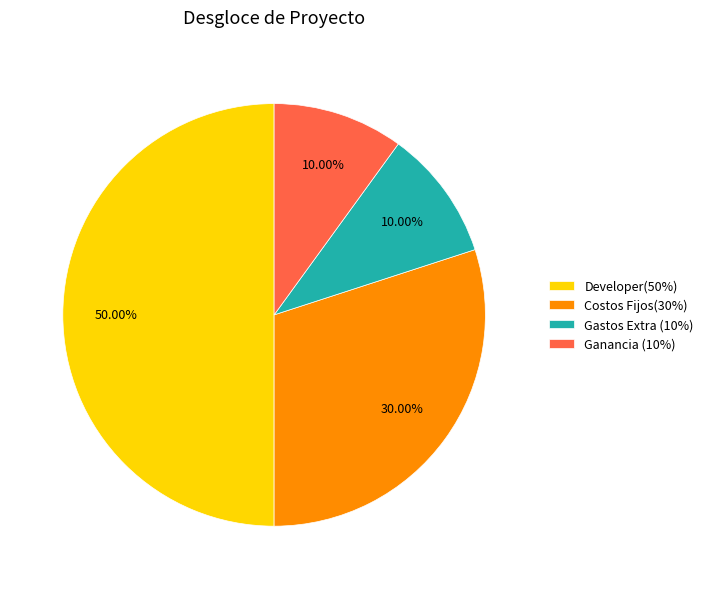

Do Gastos Extra (10%) and Developer(50%) together represent more than half of the pie?

Yes